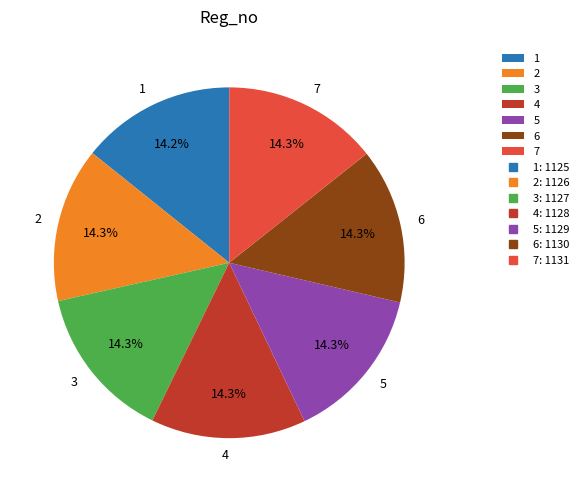

Approximately how many times larger is the value at 3 compared to 6?

1.0